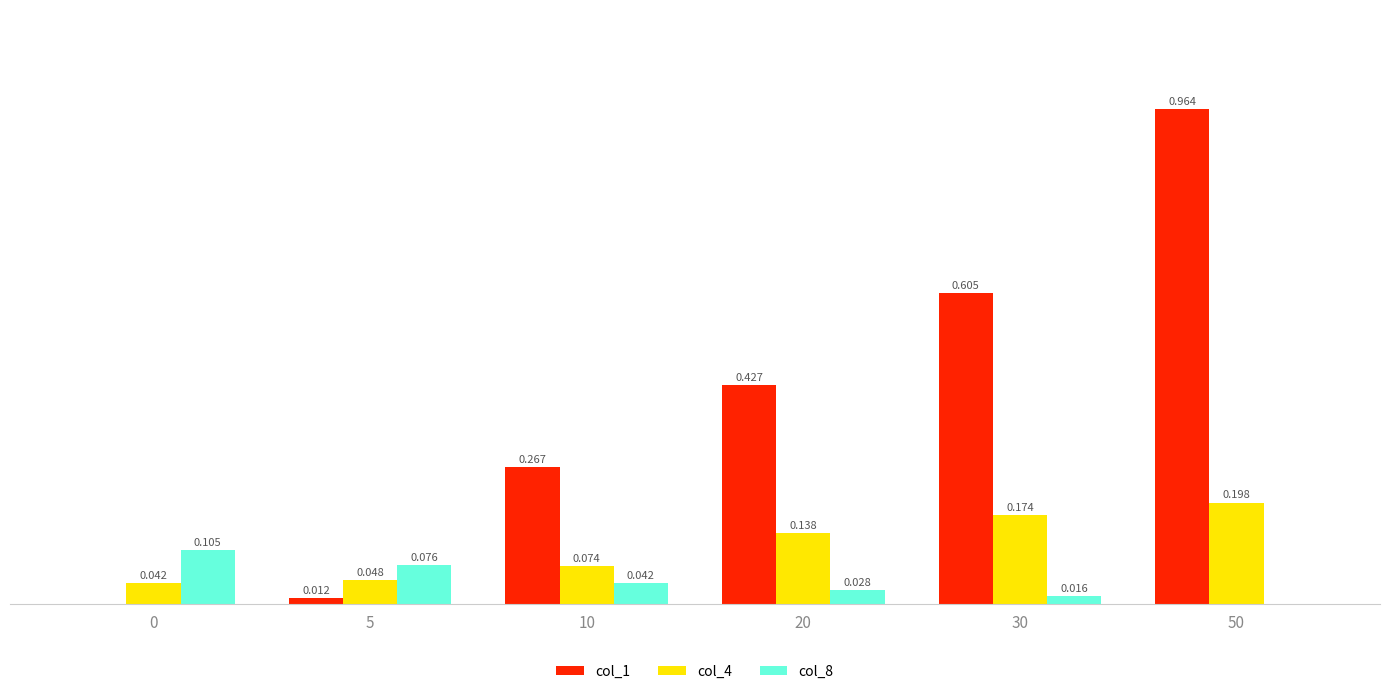

Is the value of col_8 at 0 greater than the value of col_4 at 10?

Yes